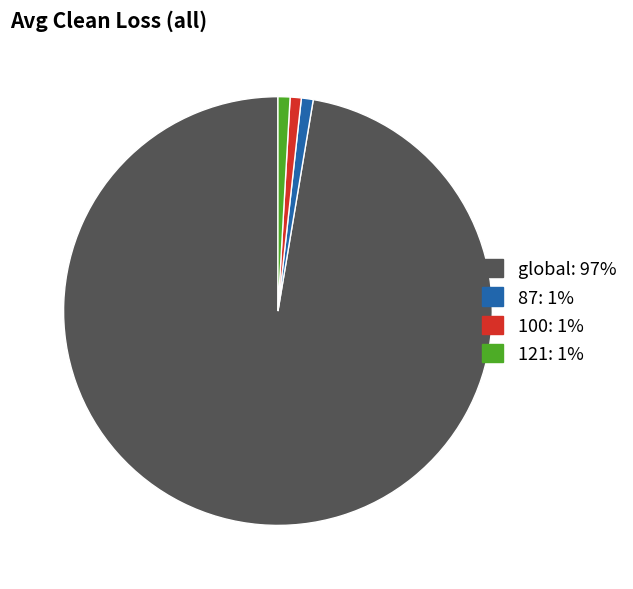

How many slices are in this pie chart?

4